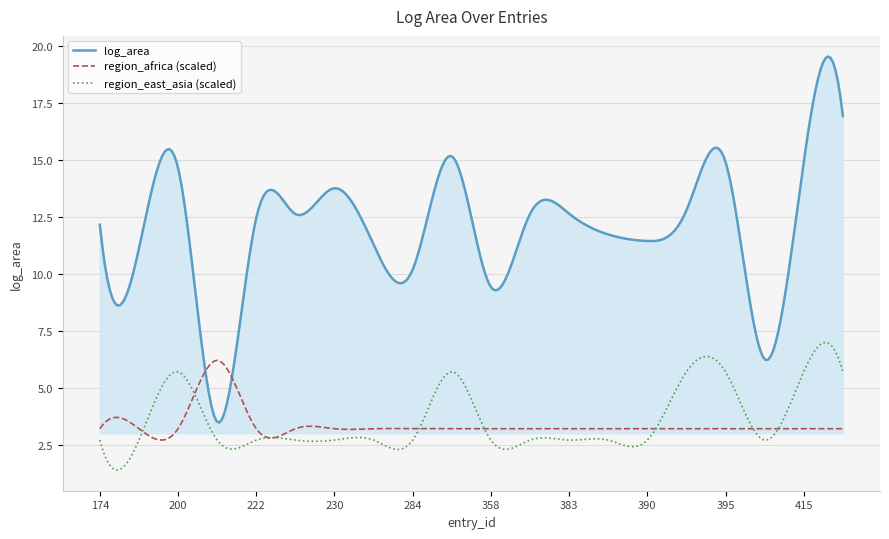

True or false: log_area and region_east_asia (scaled) intersect in this chart.

False